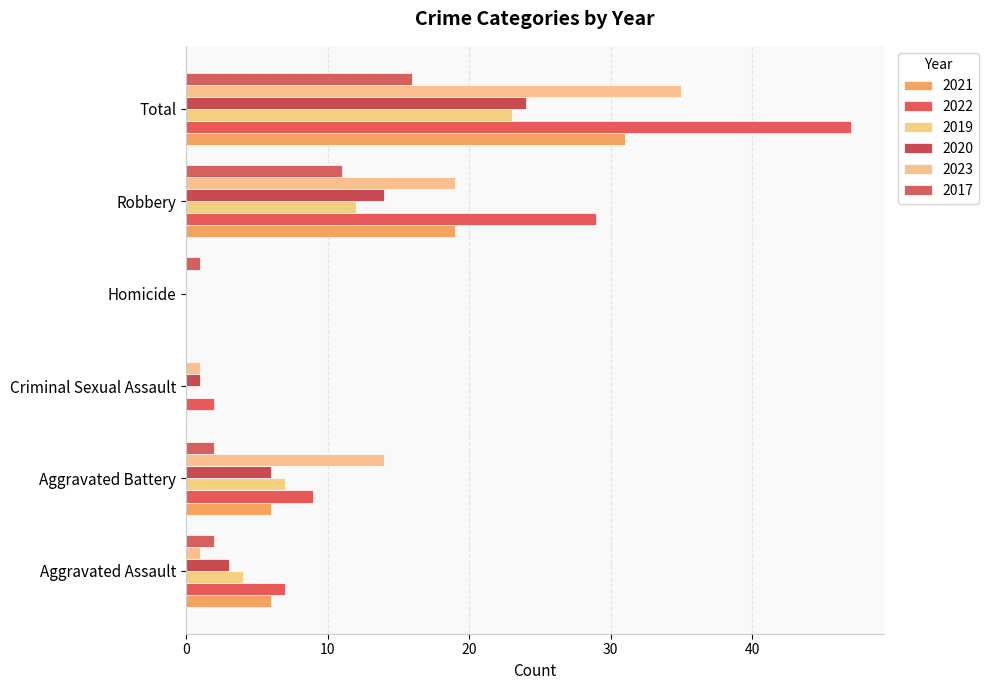

Which series has the largest total across all categories?

2022